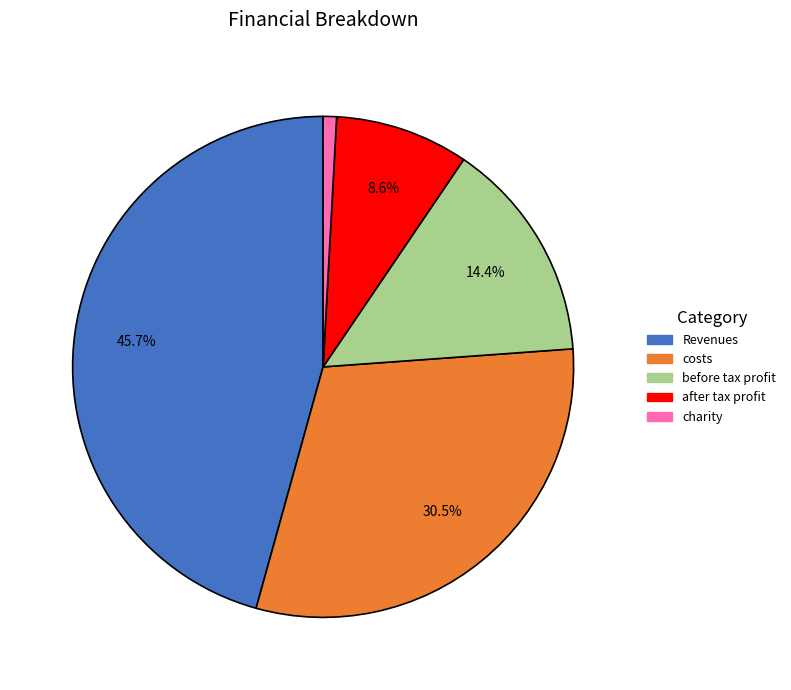

Is the sum of charity and Revenues greater than half?

No